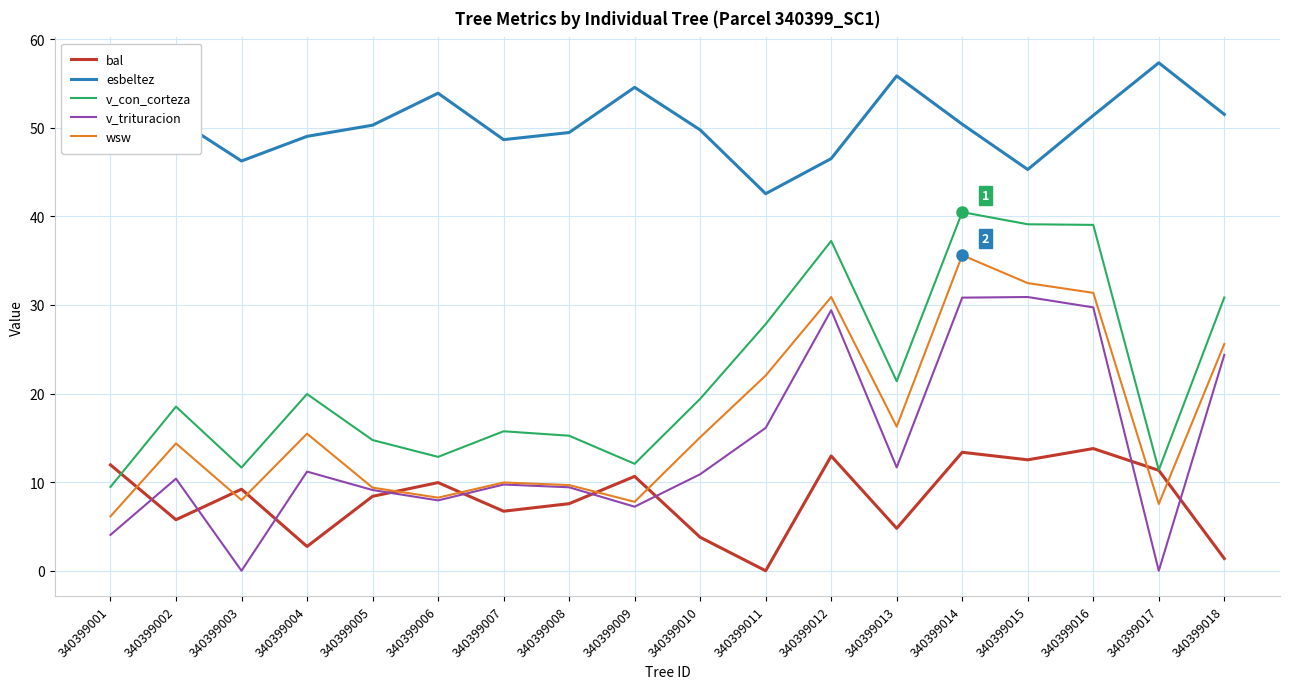

True or false: wsw and bal cross at least once.

True